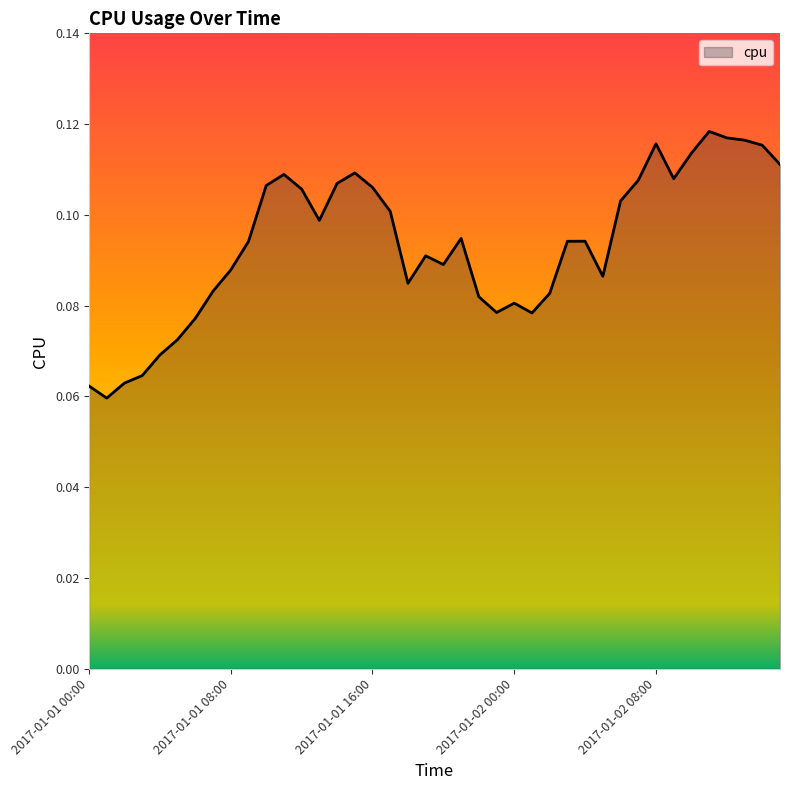

Does the chart display data point markers on the line(s)?

No